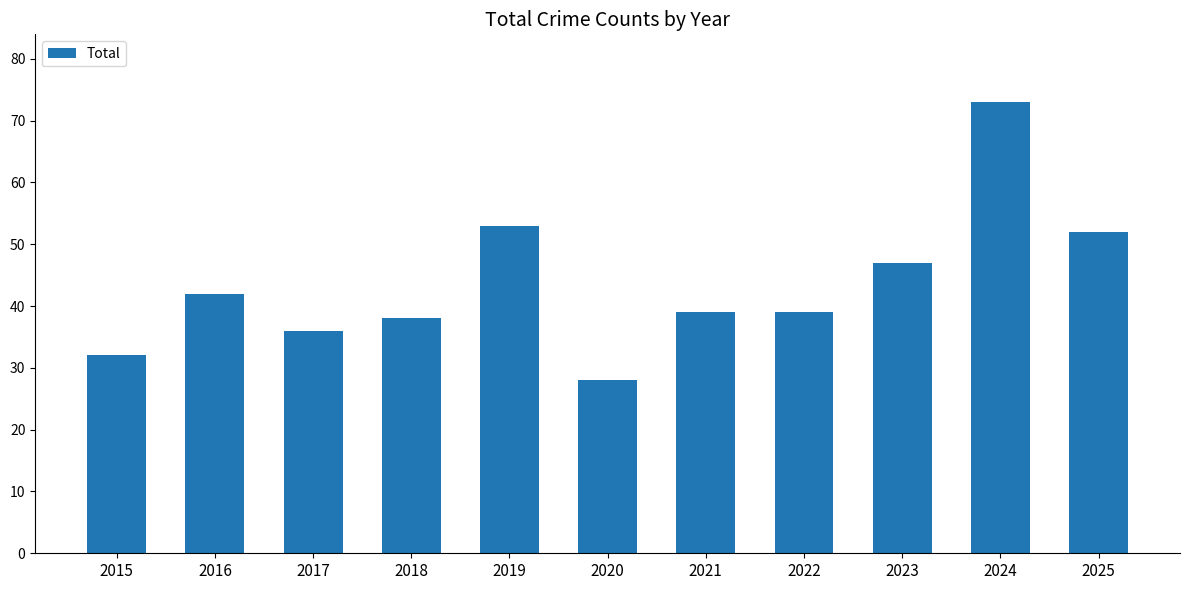

What is the sum of all values?

479